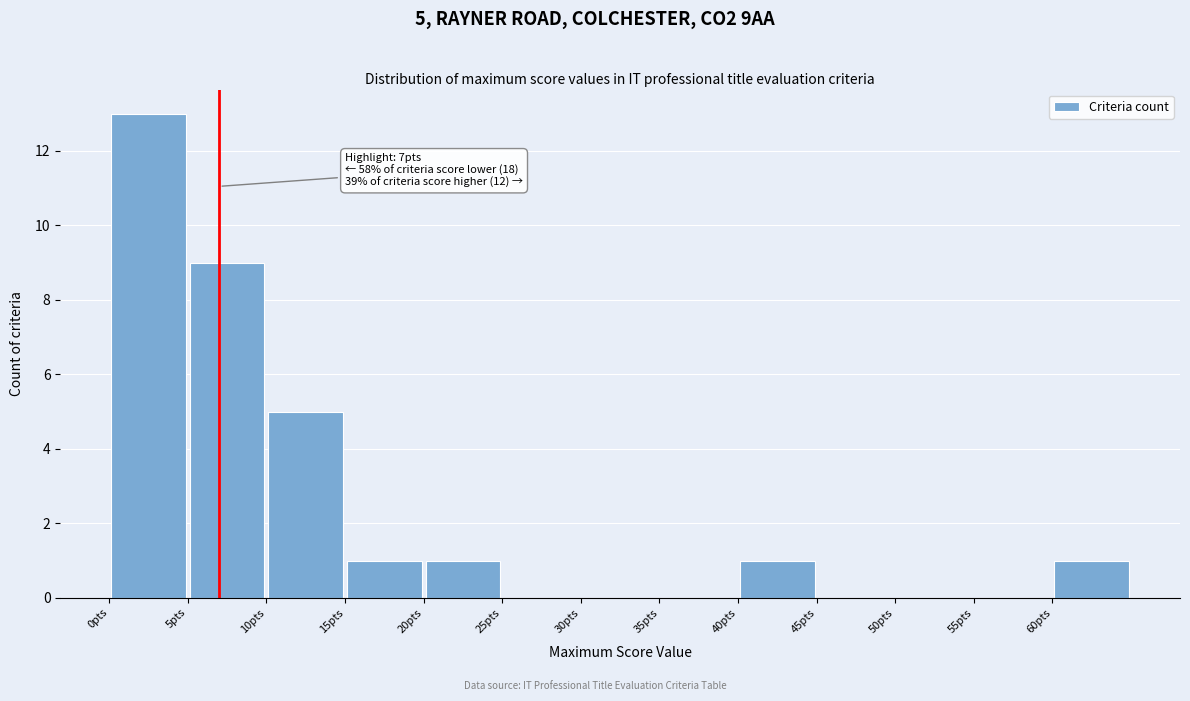

Over which range of the x-axis is the bar tallest?

0 to 5